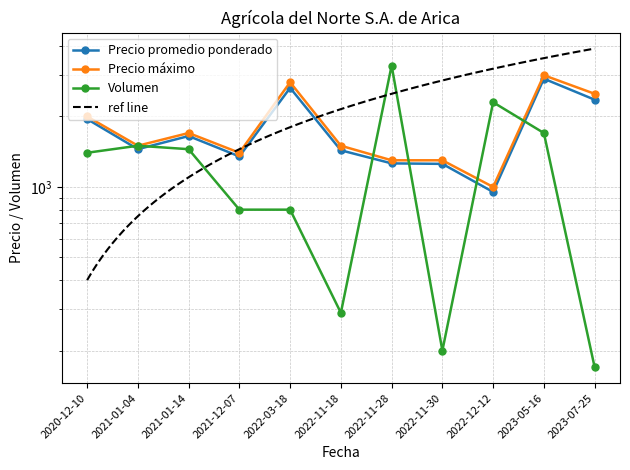

What position from the right is 2022-12-12?

3